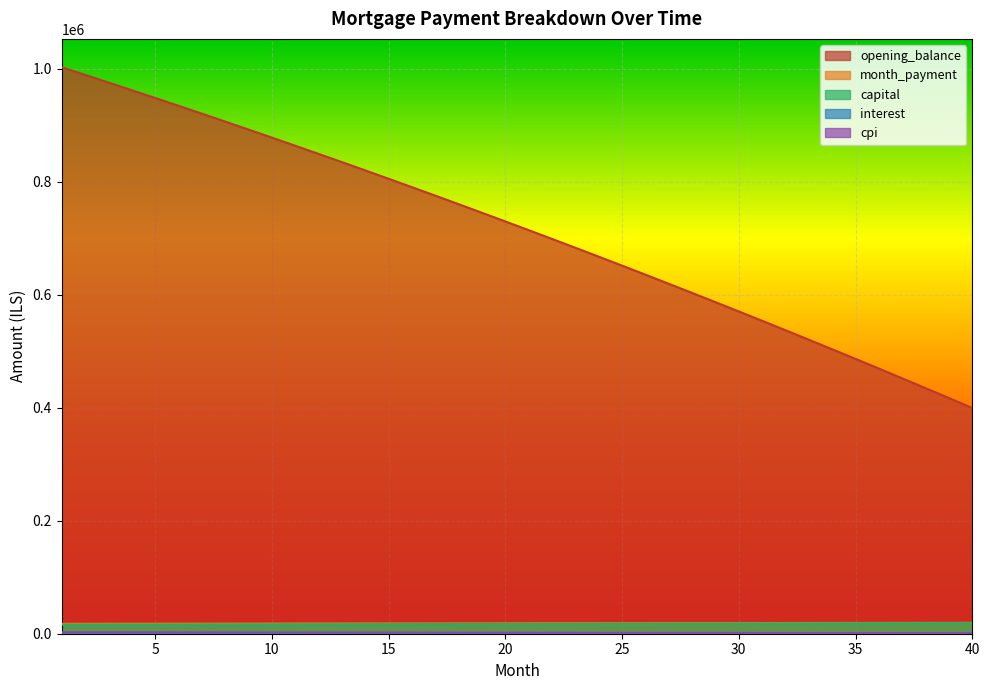

Is it true that capital equals 7842.1 at 5?

False